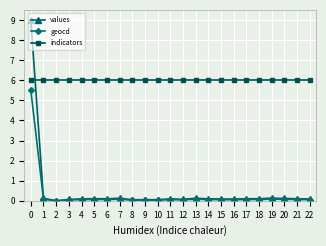

Which series has the largest range (max minus min)?

values